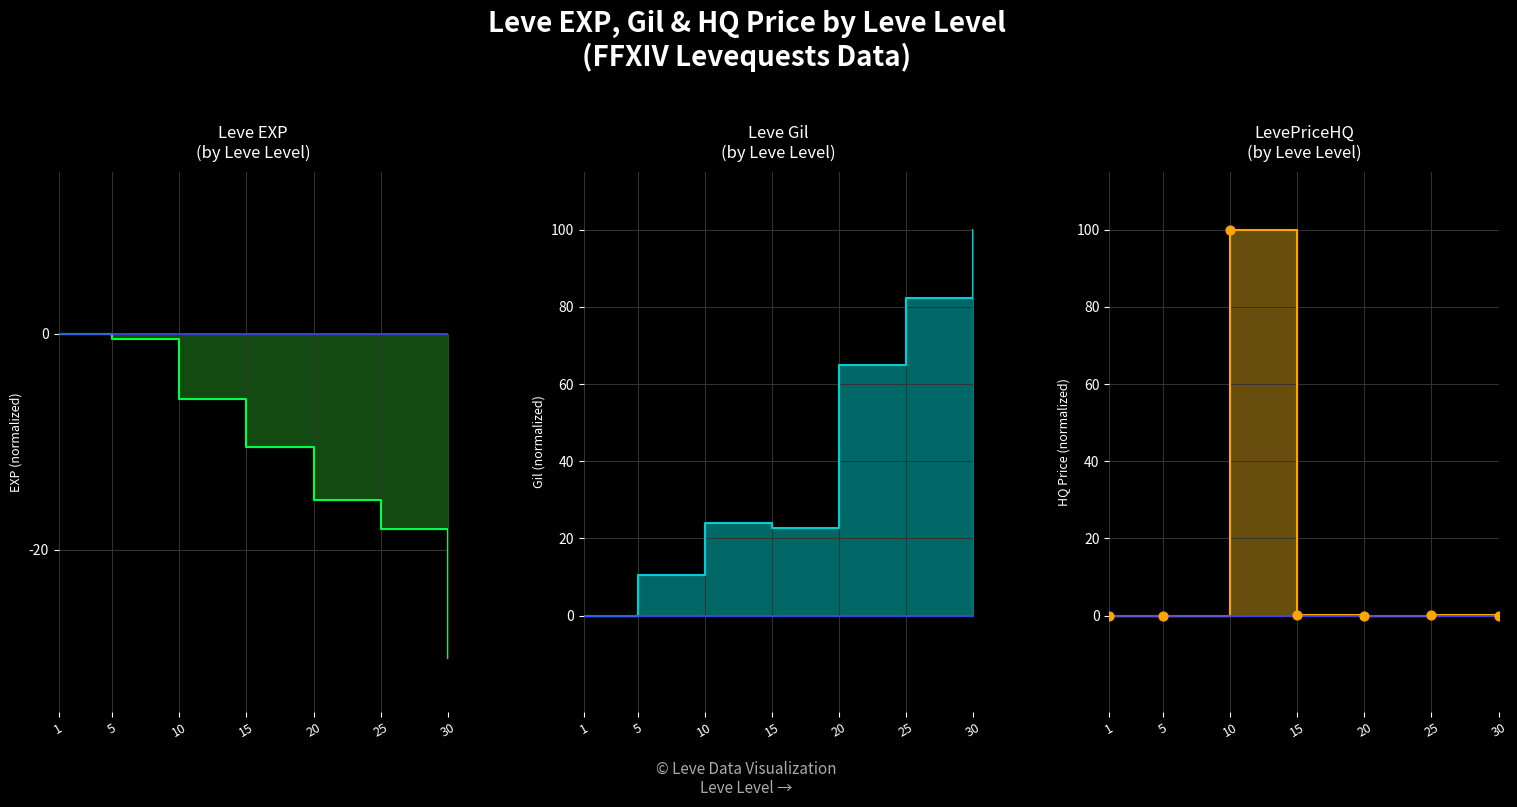

At which category is the sum across all series the highest?

10